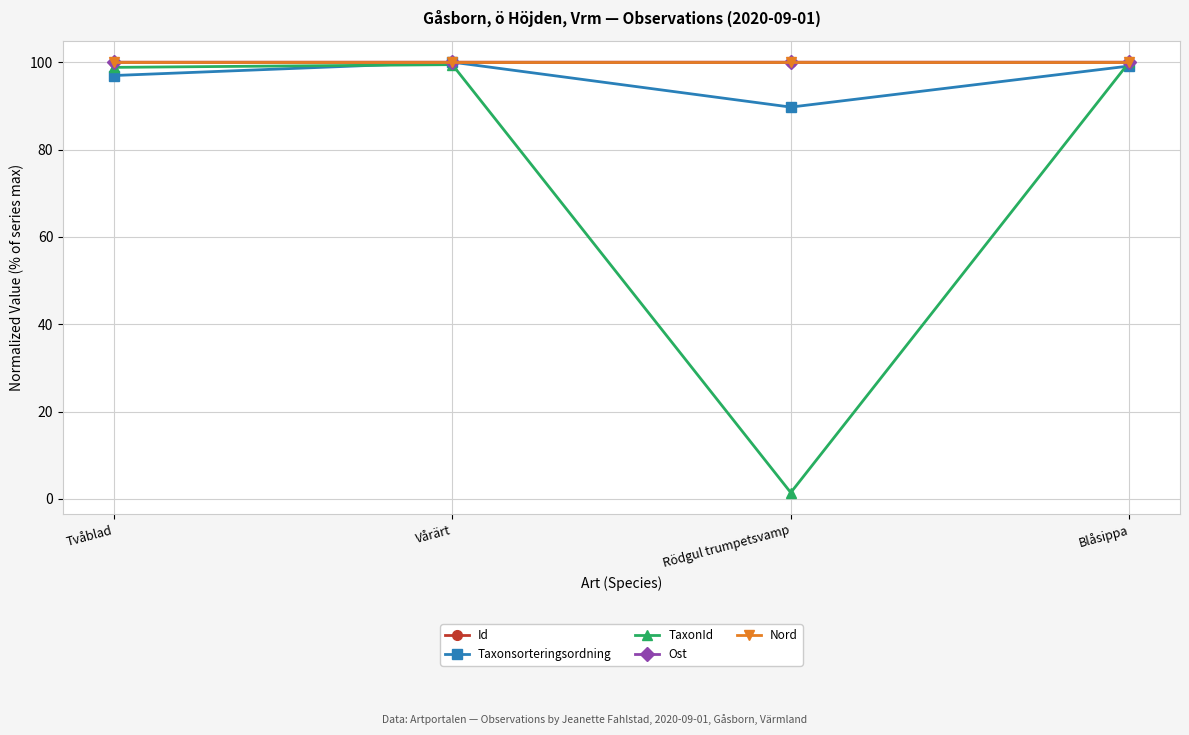

Is the value of Taxonsorteringsordning at Rödgul trumpetsvamp greater than the value of Id at Tvåblad?

No